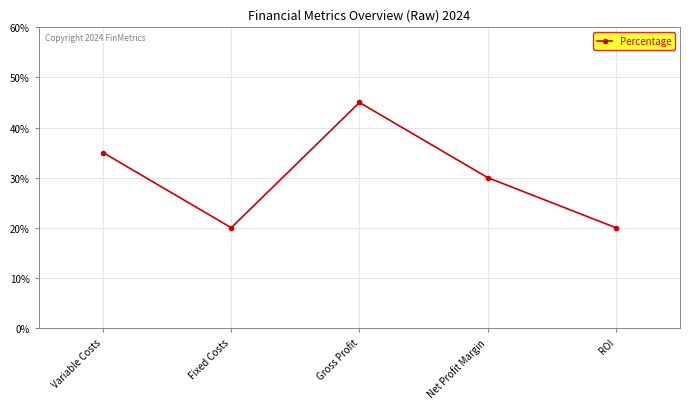

Is this an area chart (filled region under the line)?

No